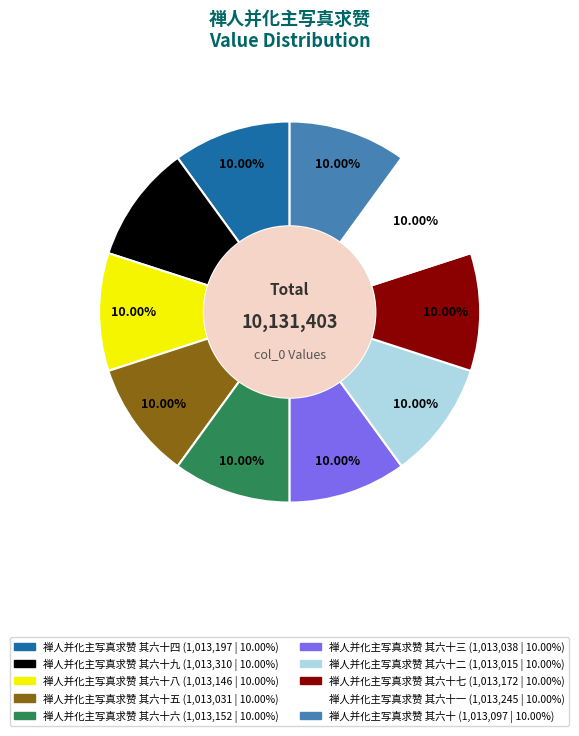

Does any single category account for the majority?

No